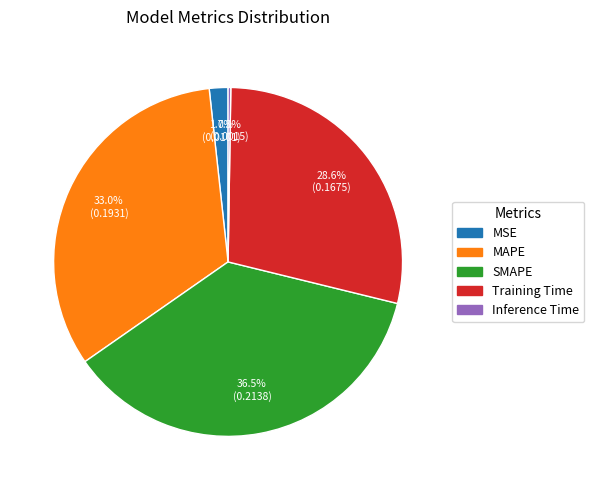

Is it true that MAPE is 33% of the pie?

True